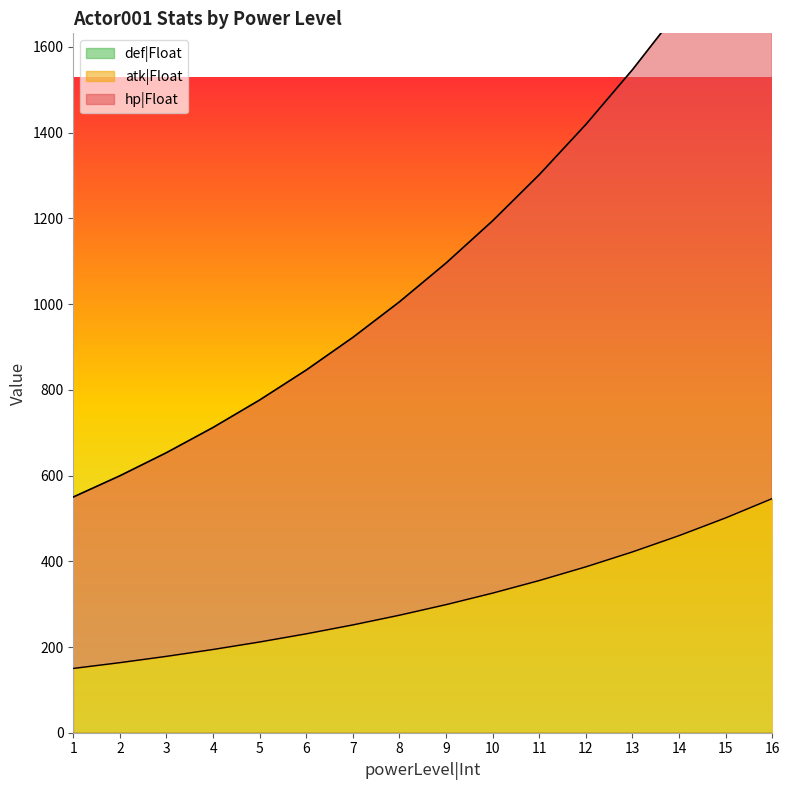

At which label does atk|Float first exceed 298?

9